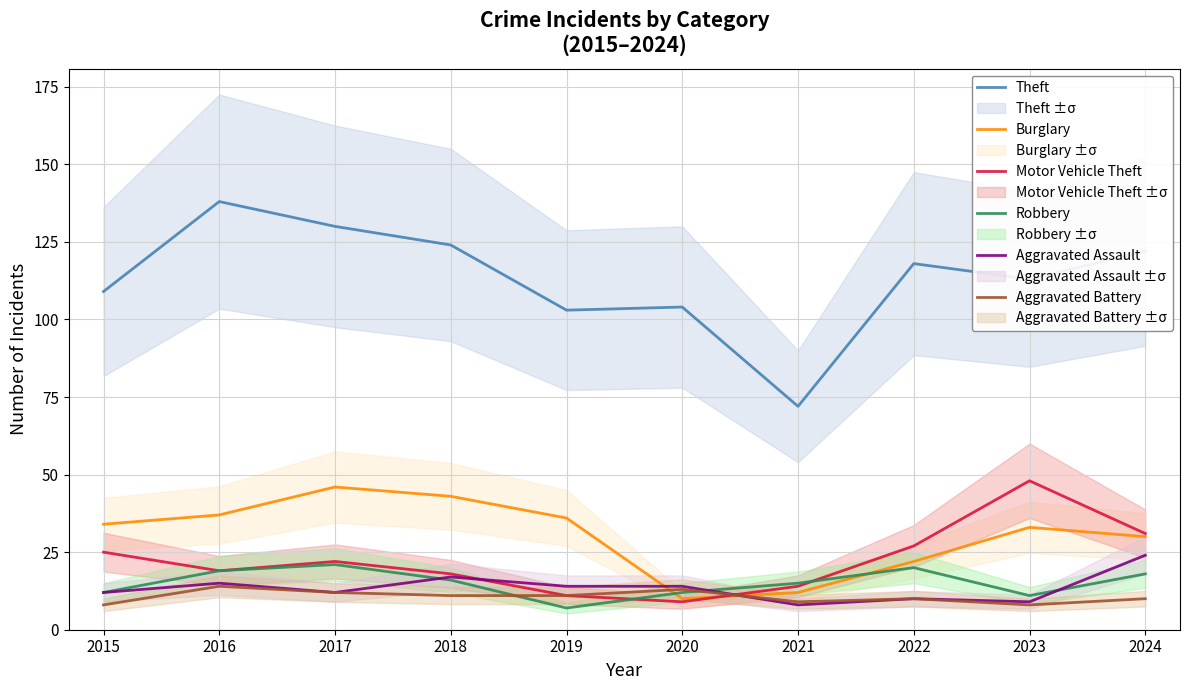

What is the lowest value of the Burglary series?

10